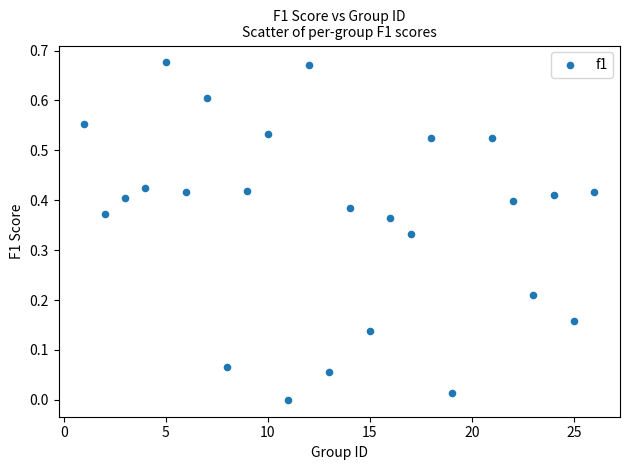

What is the range of X values (max minus min)?

25.0